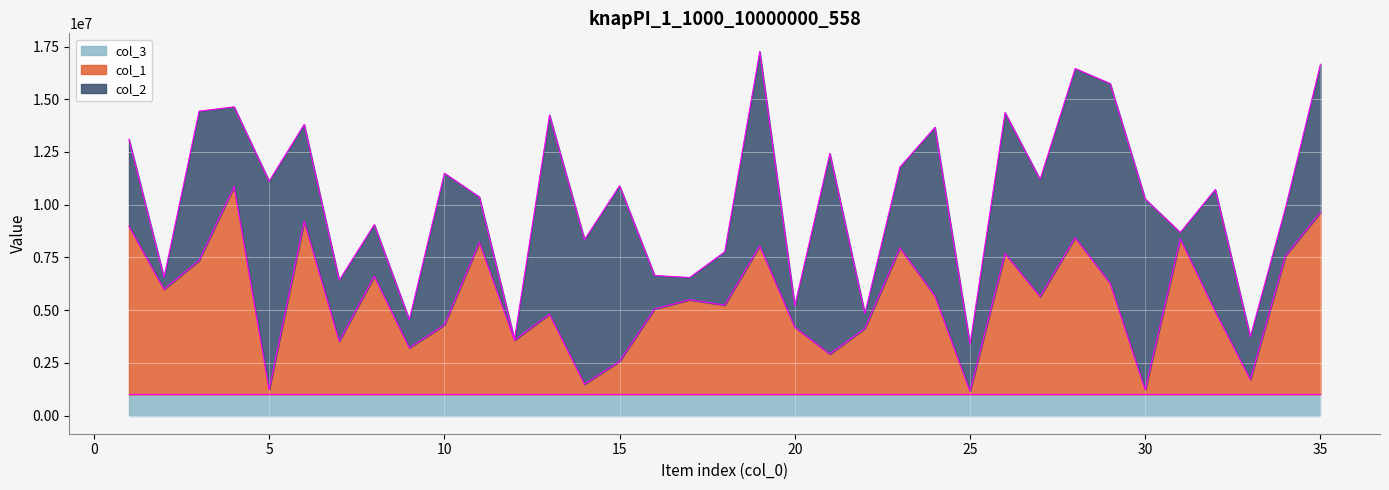

At how many categories does at least one series exceed 3271320?

28